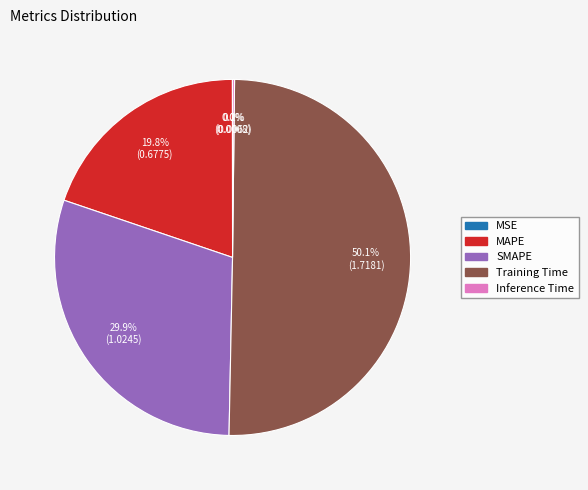

Which slice is the largest?

Training Time